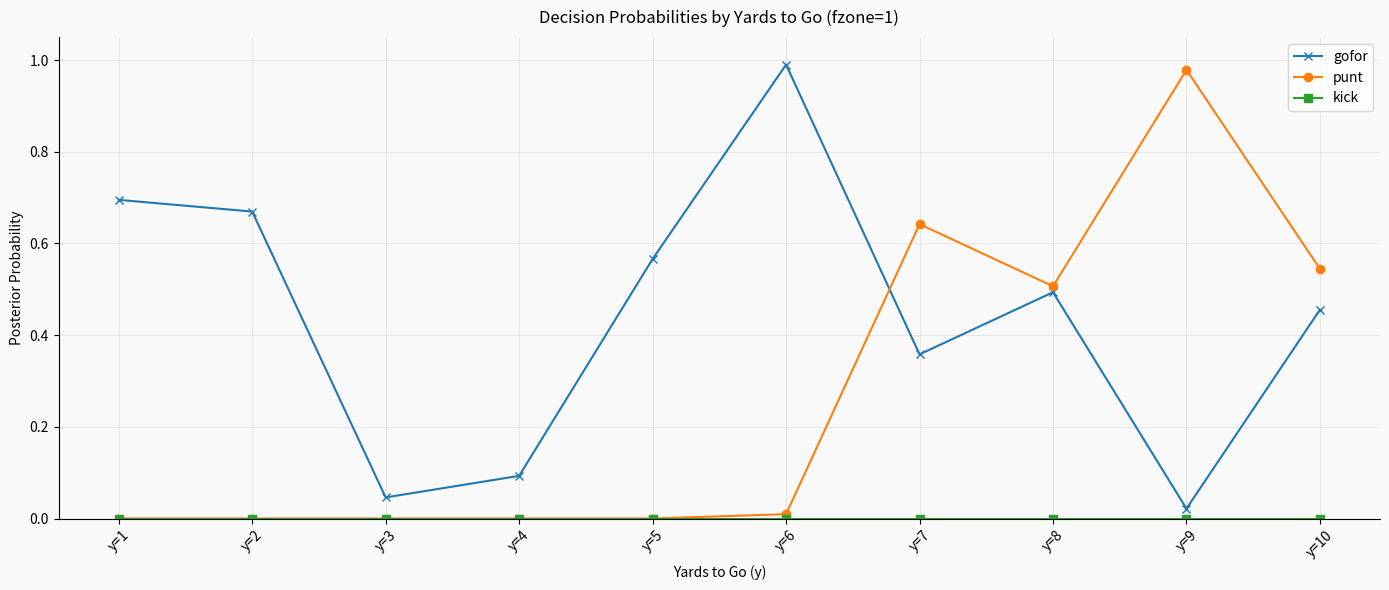

Which series changed the most between y=5 and y=9?

punt